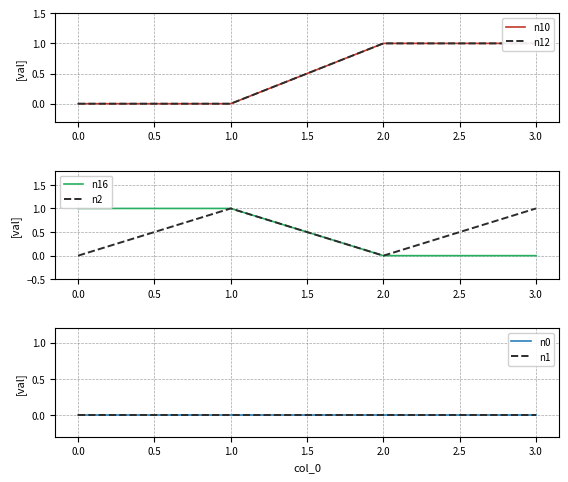

The value of n16 at 3.0 is 1. True or false?

False